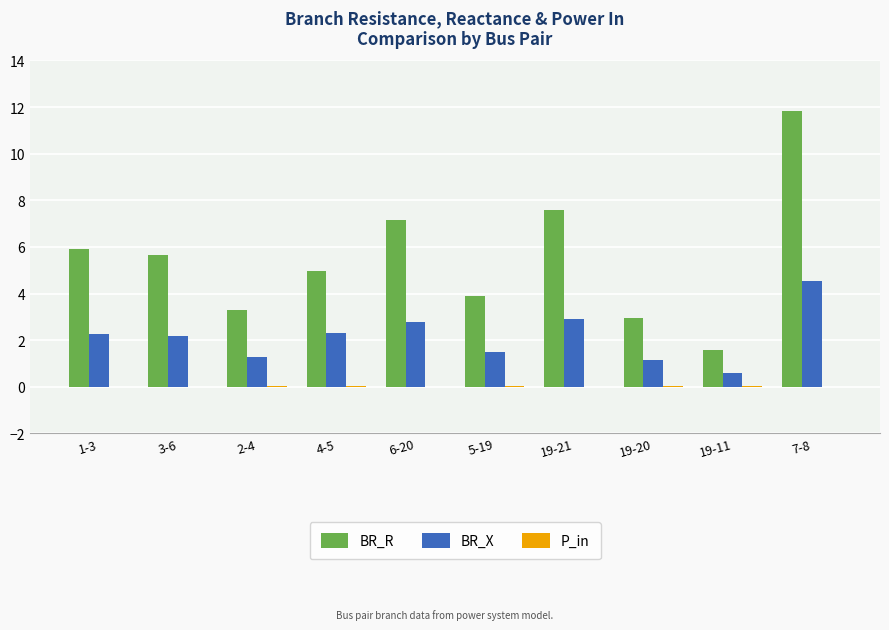

At which category is the sum across all series the highest?

7-8